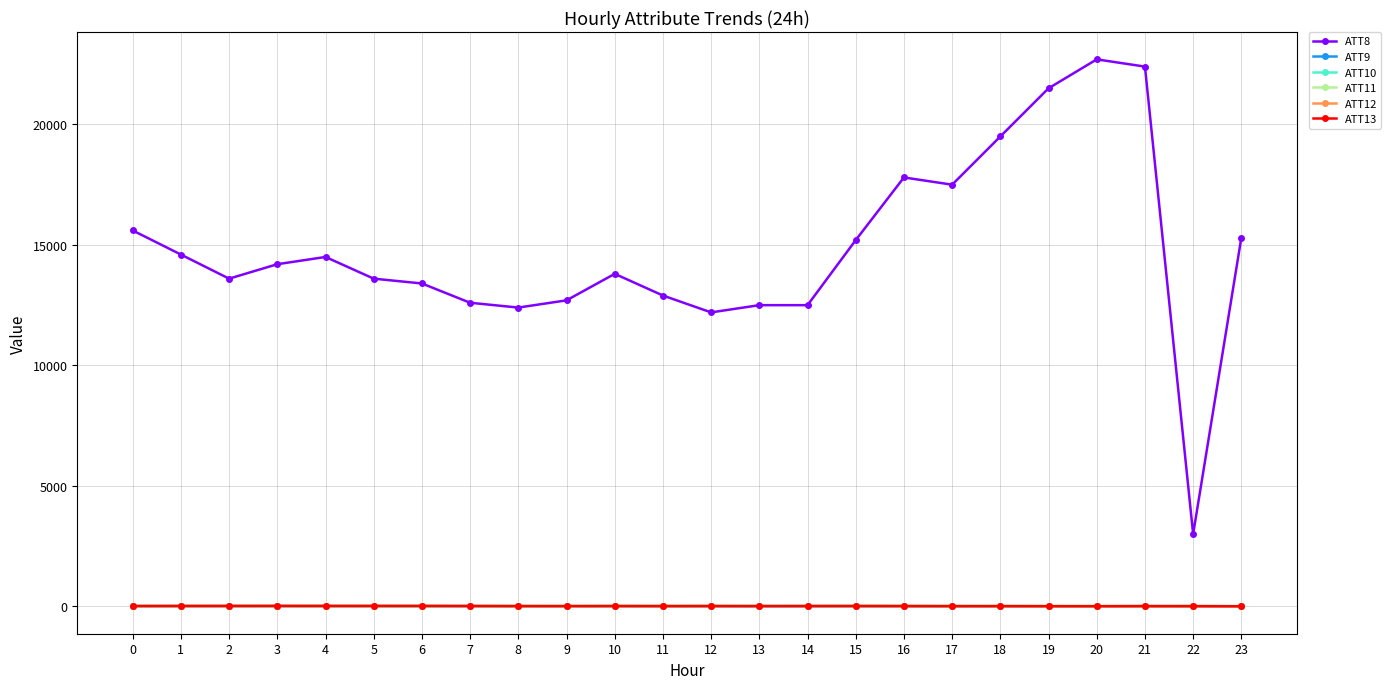

How many data points in ATT8 are less than 14200?

12